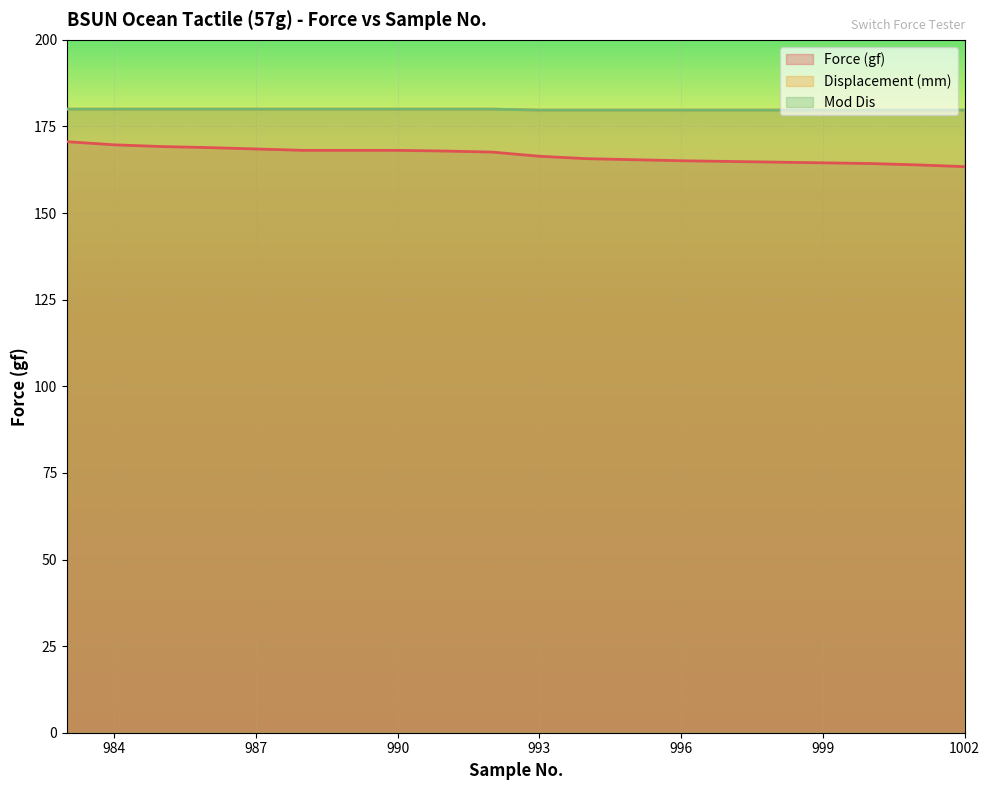

What is the greatest value displayed?

180.0